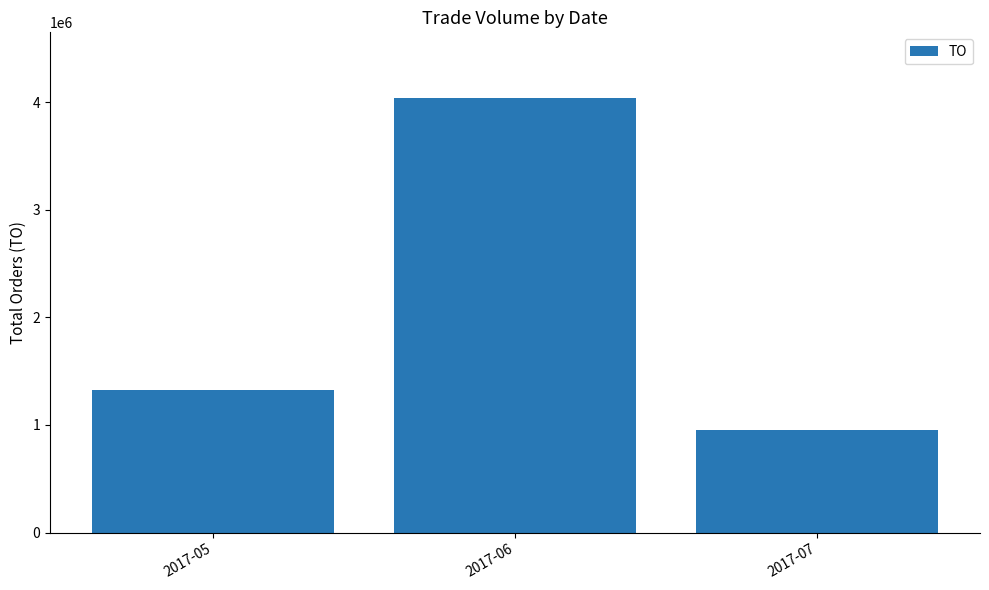

Which category has the highest value across all series?

2017-06